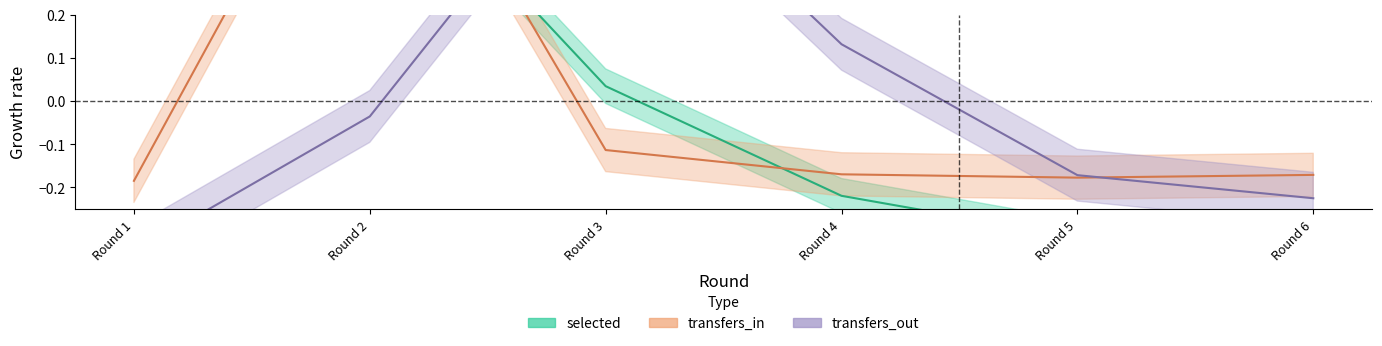

What is the lowest value of the transfers_in series?

-0.2